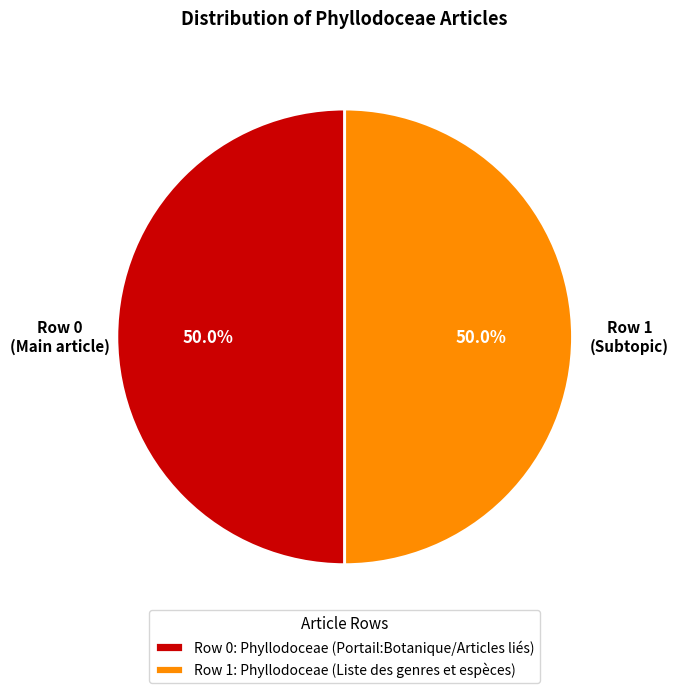

Combined, what portion of the pie is Row 0: Phyllodoceae (Portail:Botanique/Articles liés) and Row 1: Phyllodoceae (Liste des genres et espèces)?

100.0%